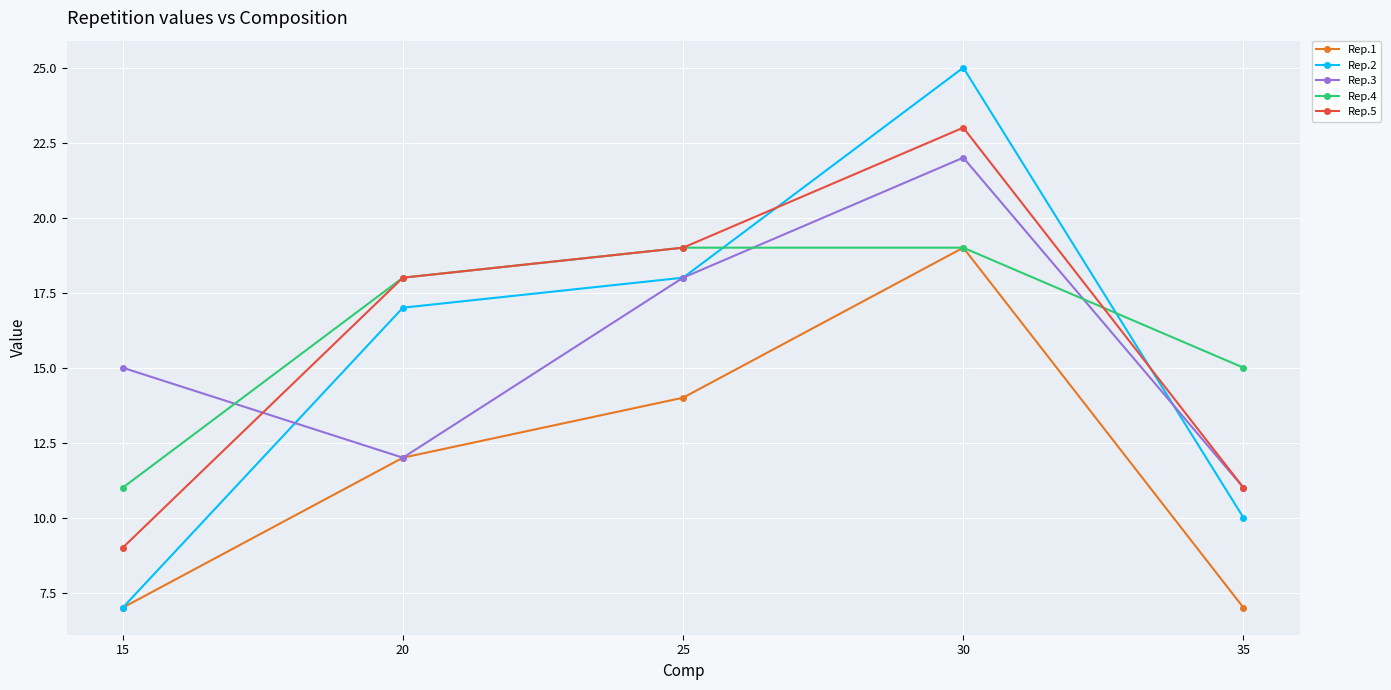

True or false: Rep.1 and Rep.5 intersect in this chart.

False